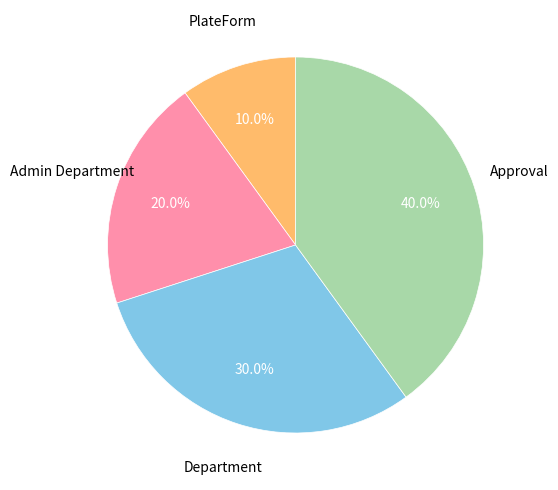

Is there any slice that represents more than half of the pie?

No